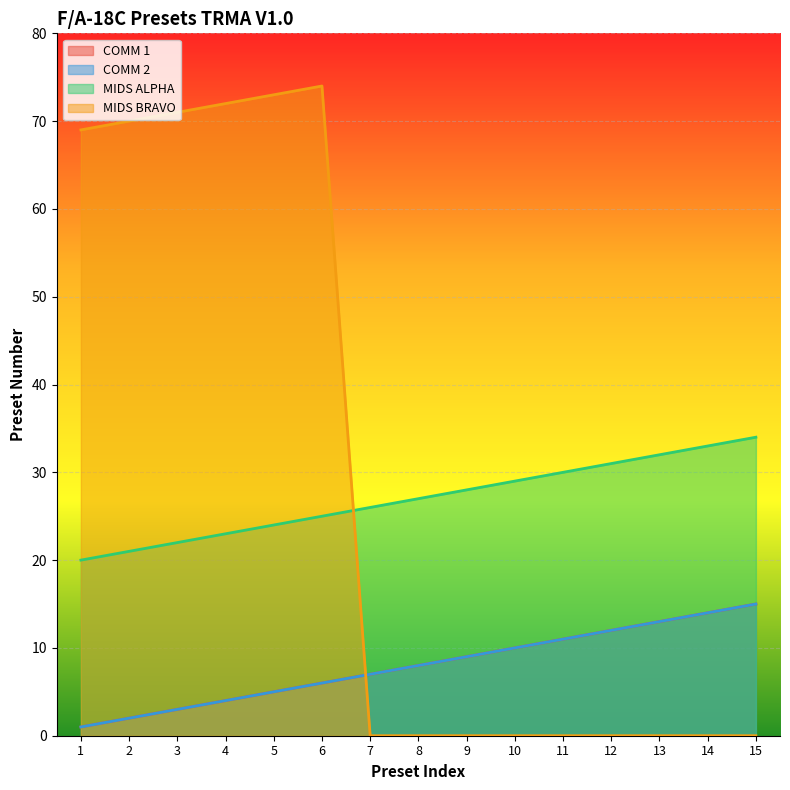

True or false: MIDS ALPHA and MIDS BRAVO cross at least once.

True